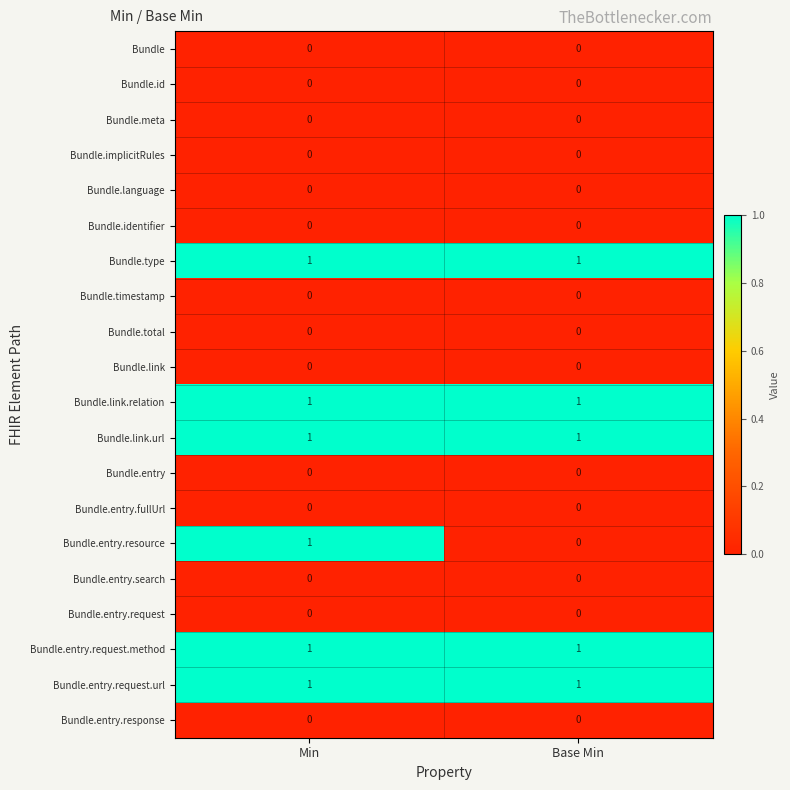

Which series changed the most between Min and Base Min?

Bundle.entry.resource